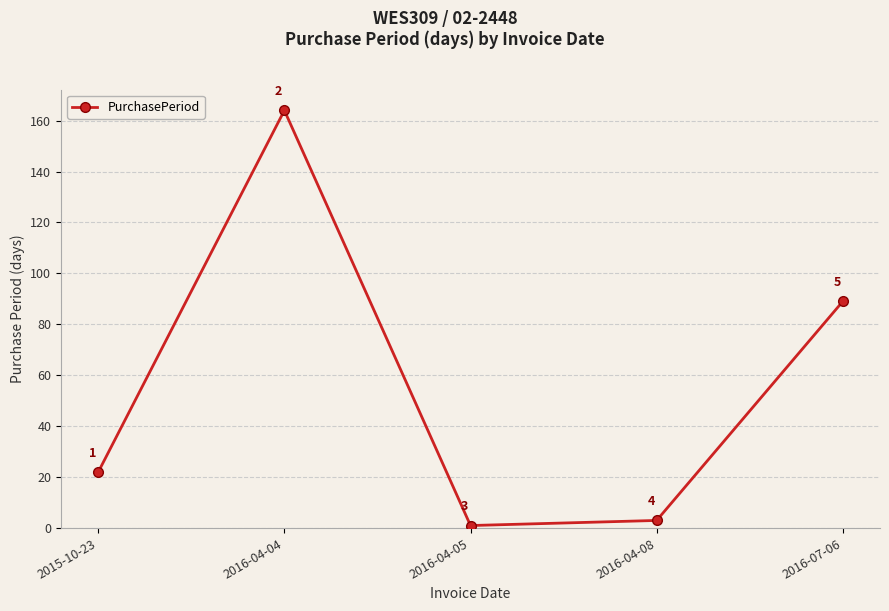

List the labels in order of value, largest first.

2016-04-04, 2016-07-06, 2015-10-23, 2016-04-08, 2016-04-05